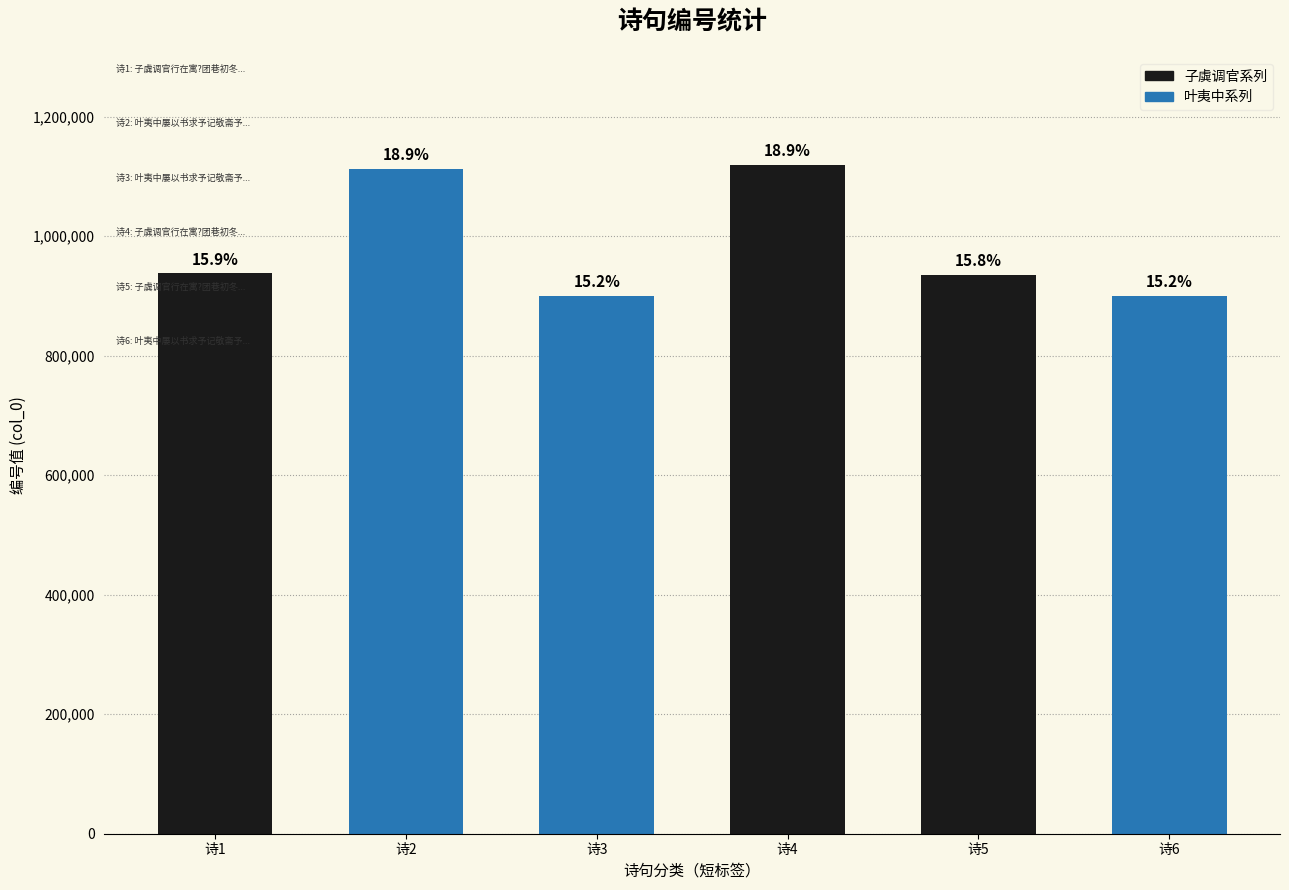

How many bars are there in total?

6